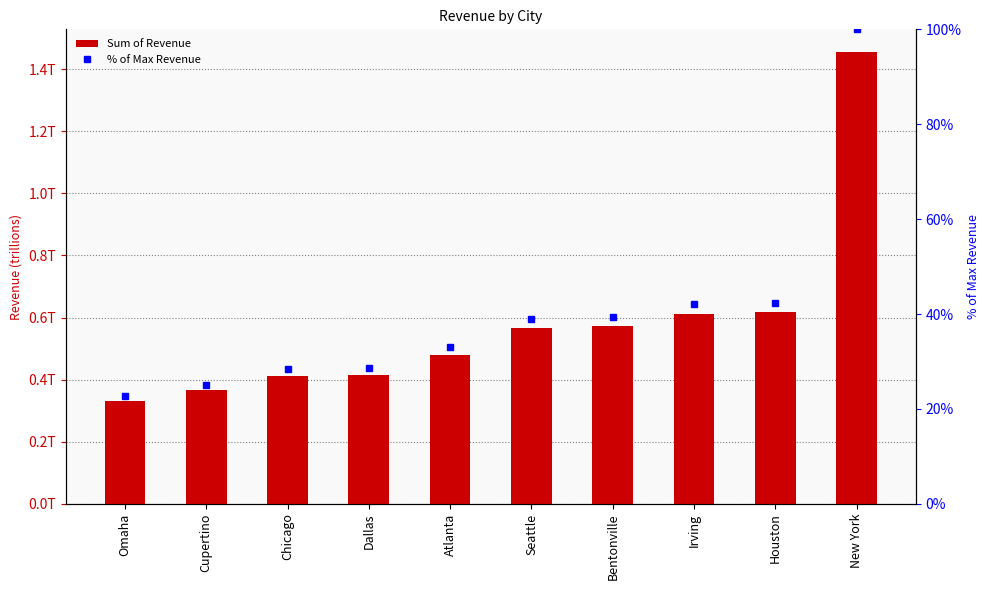

Rank the series by their maximum value, from highest to lowest.

Sum of Revenue, % of Max Revenue